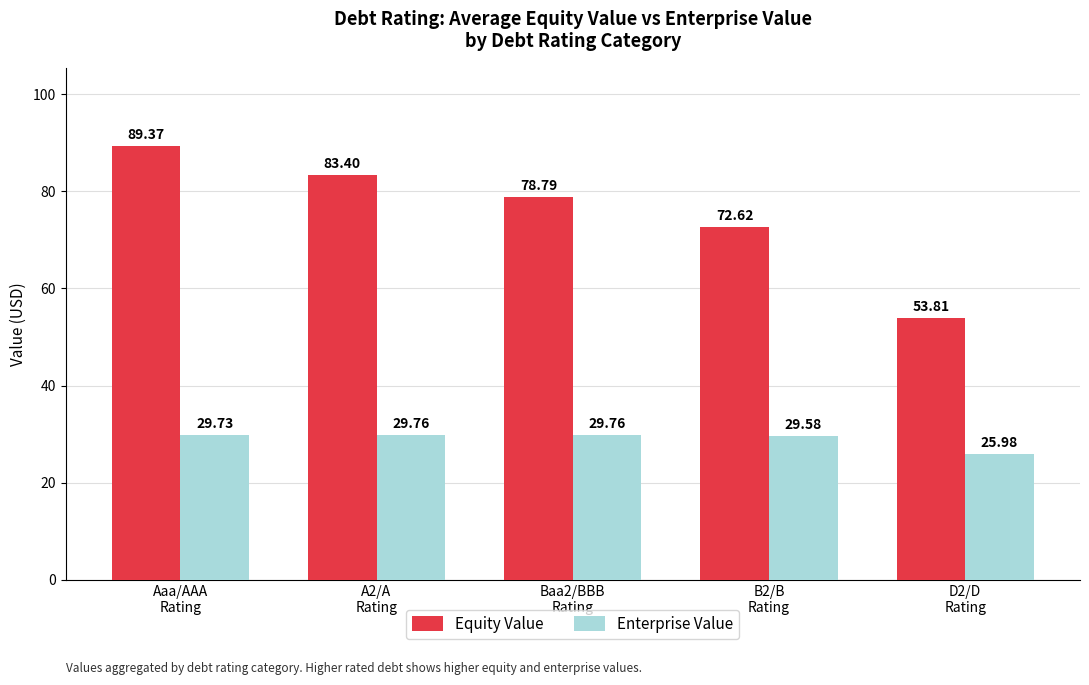

Which category has the lowest value across all series?

D2/D
Rating